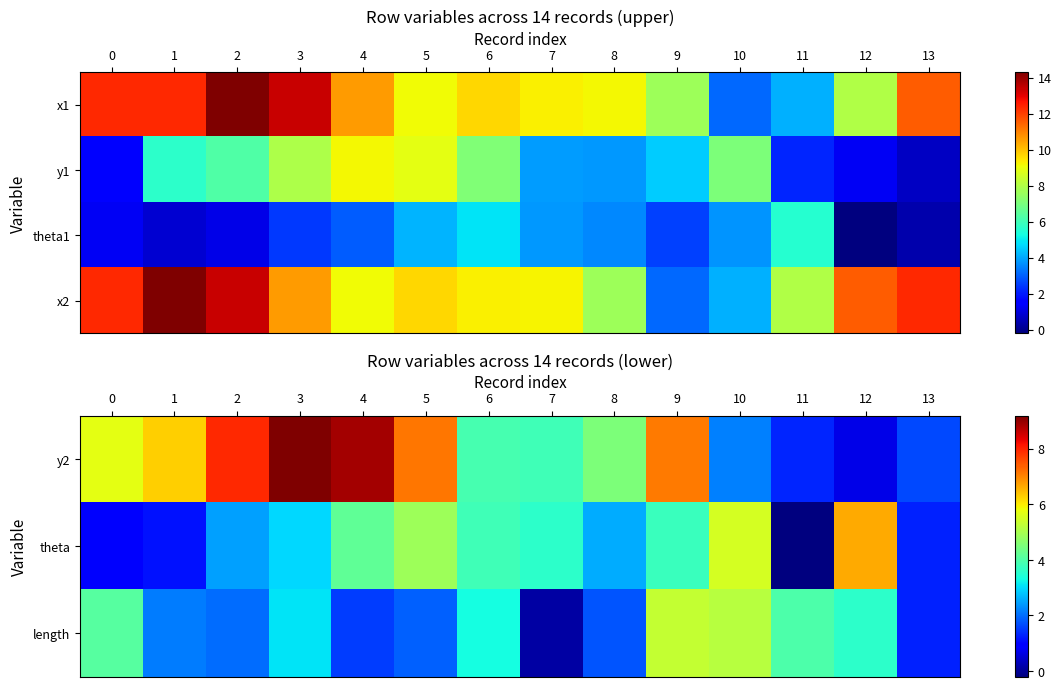

The length series shows 1.9 at 5. True or false?

True